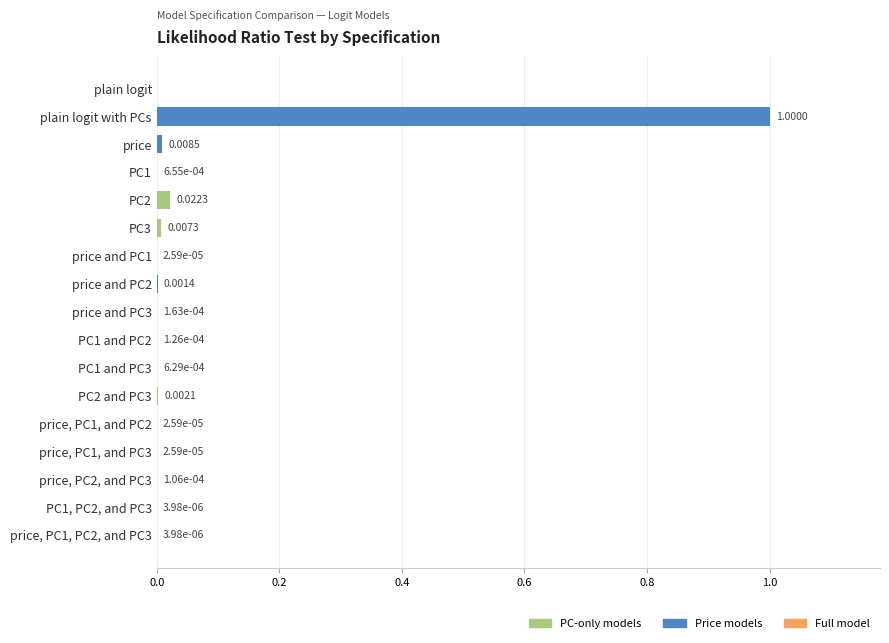

What is the sum of all values?

1.0